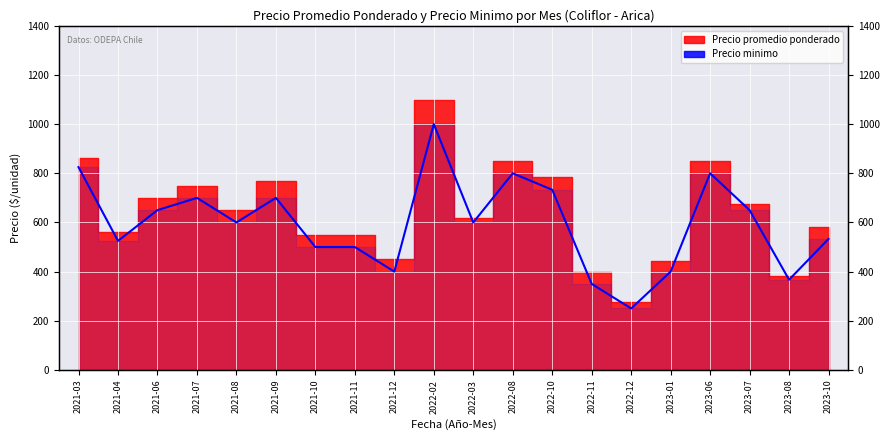

Which label corresponds to the largest value in the chart?

2022-02